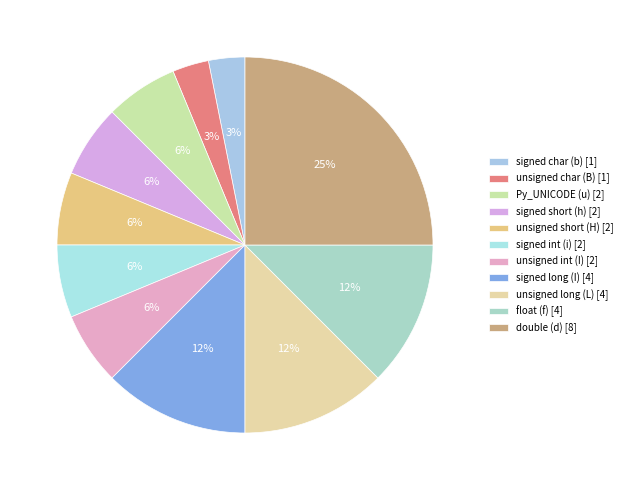

Rank the categories by value from highest to lowest.

double (d), signed long (I), unsigned long (L), float (f), Py_UNICODE (u), signed short (h), unsigned short (H), signed int (i), unsigned int (I), signed char (b), unsigned char (B)